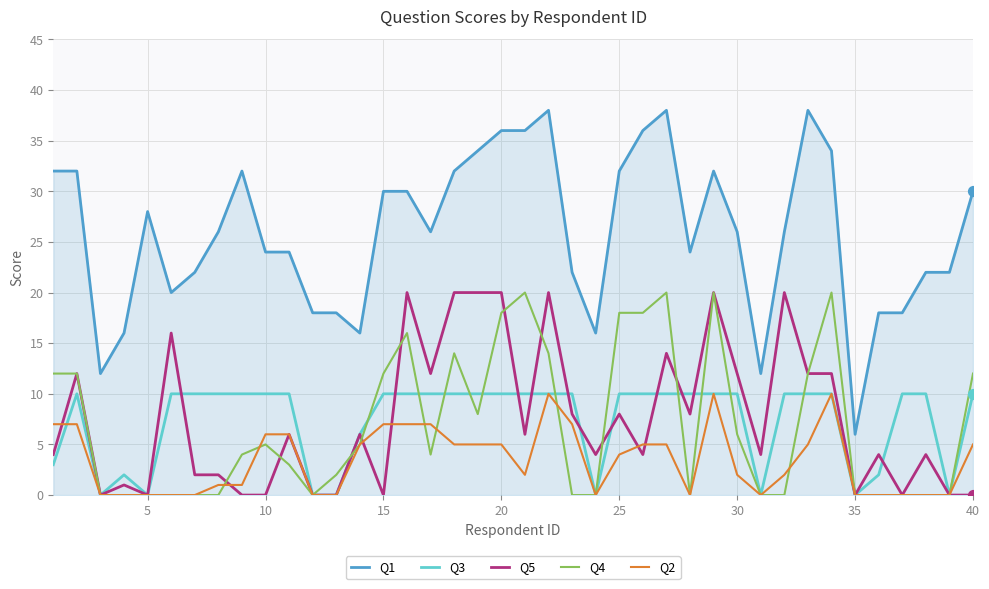

Which series has the largest total across all categories?

Q1